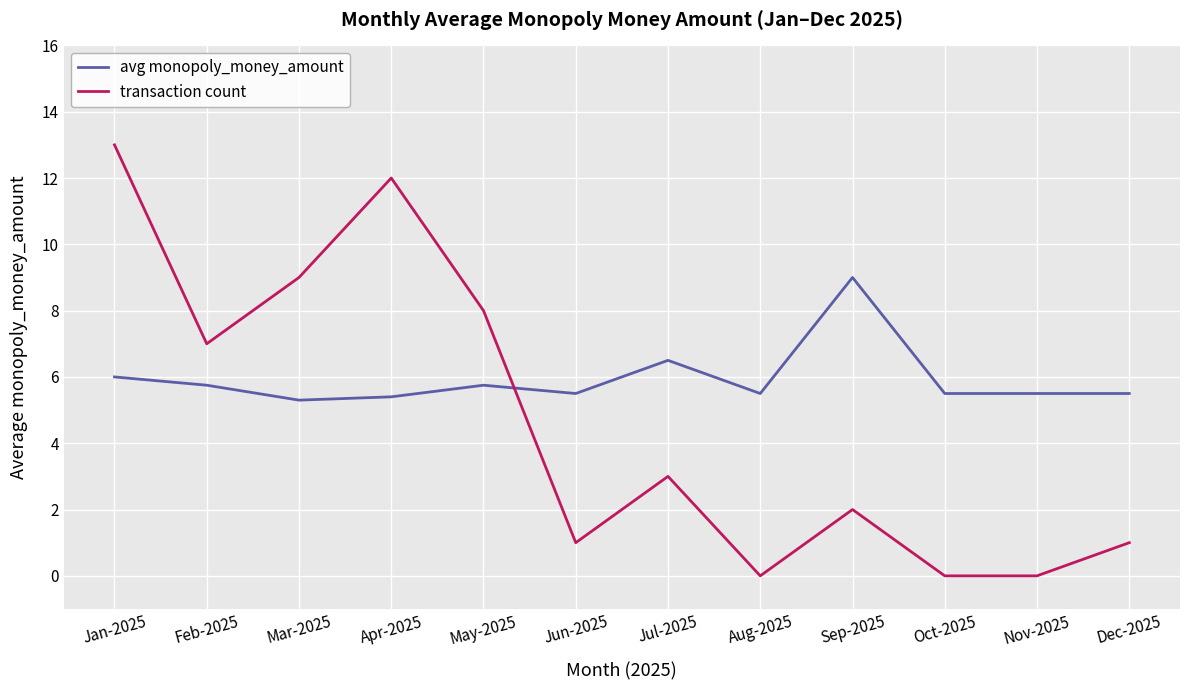

Reading left to right, transcribe all the data shown in this chart.

avg monopoly_money_amount: 6.0	5.8	5.3	5.4	5.8	5.5	6.5	5.5	9.0	5.5	5.5	5.5
transaction count: 13.0	7.0	9.0	12.0	8.0	1.0	3.0	0.0	2.0	0.0	0.0	1.0